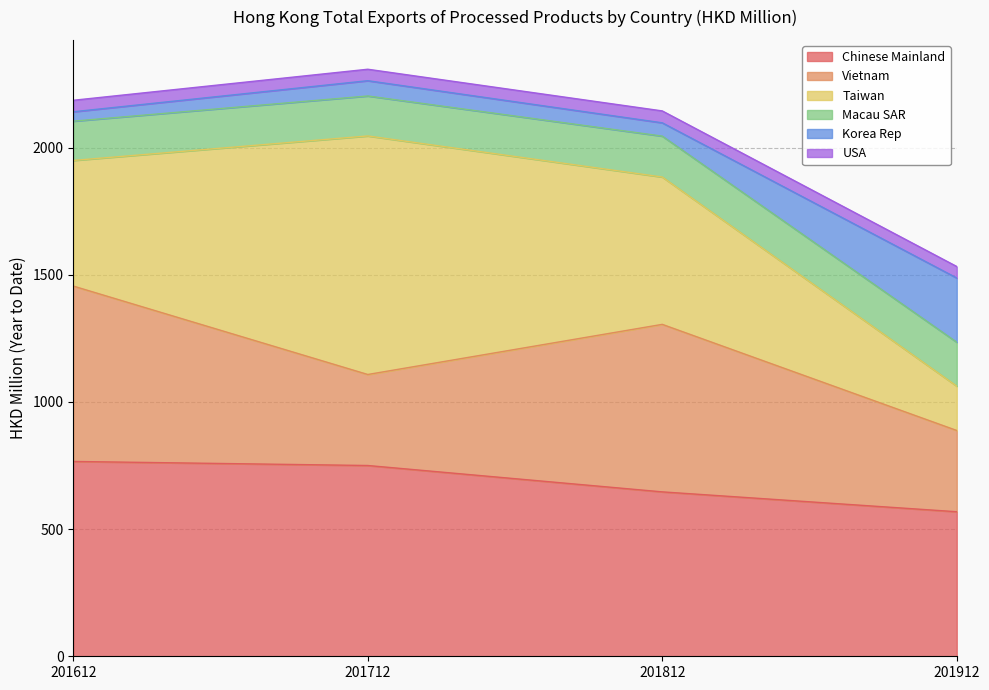

What is the total value across all series at 201712?

2308.1